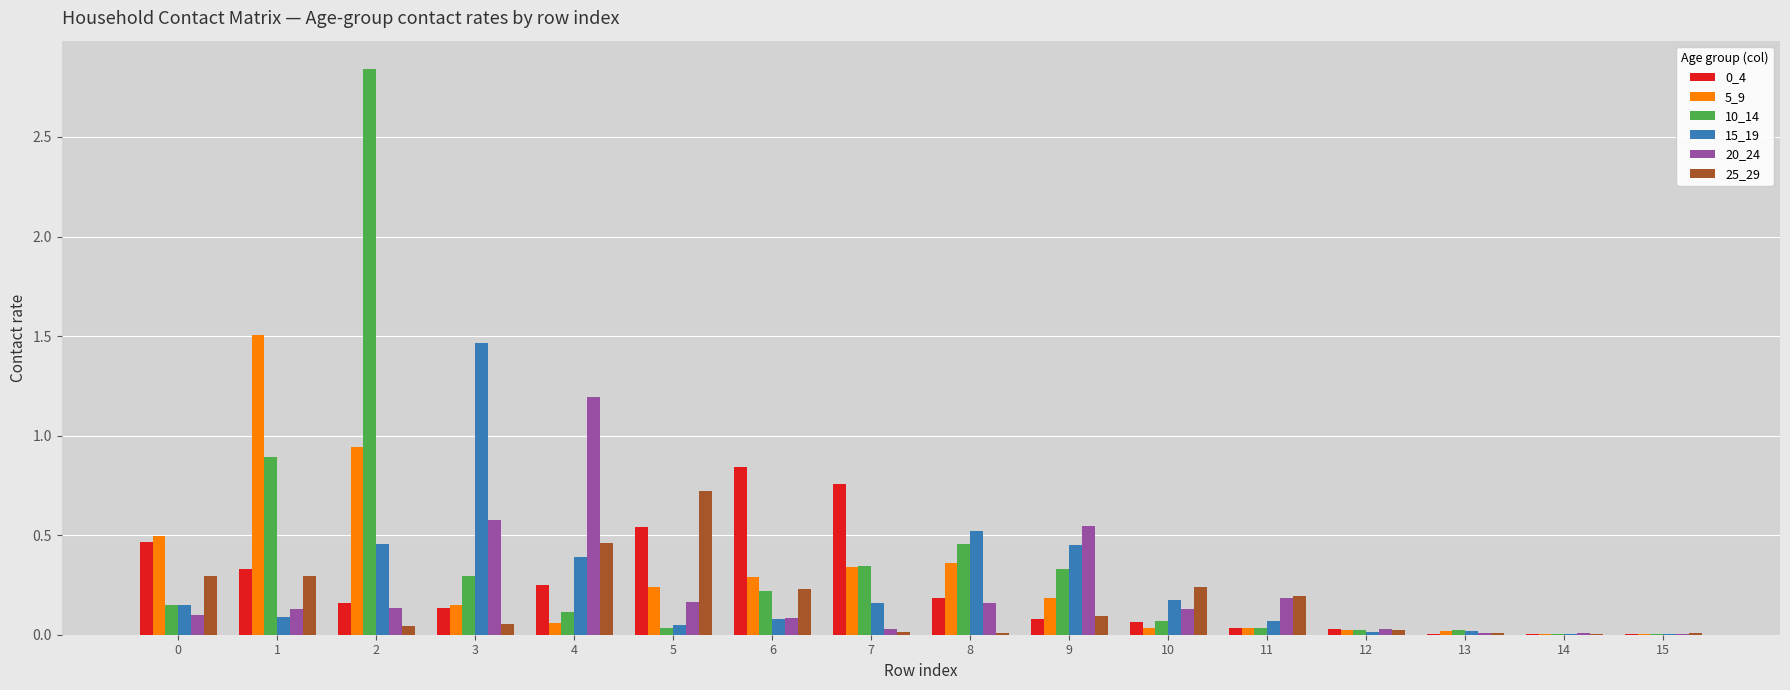

The 25_29 series shows 0.0 at 13. True or false?

True